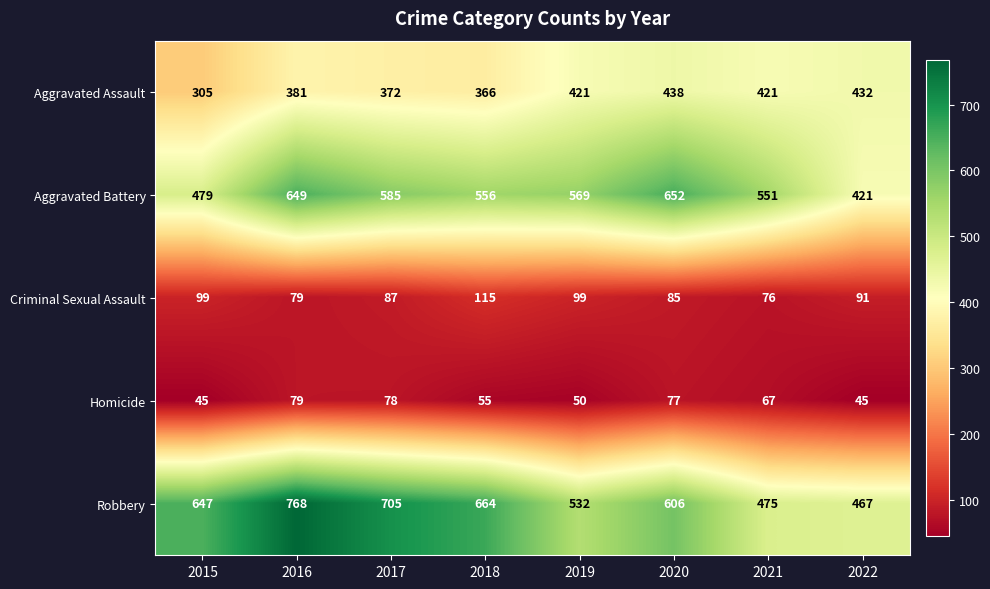

What is the sum of the Homicide values at 2022 and 2016?

124